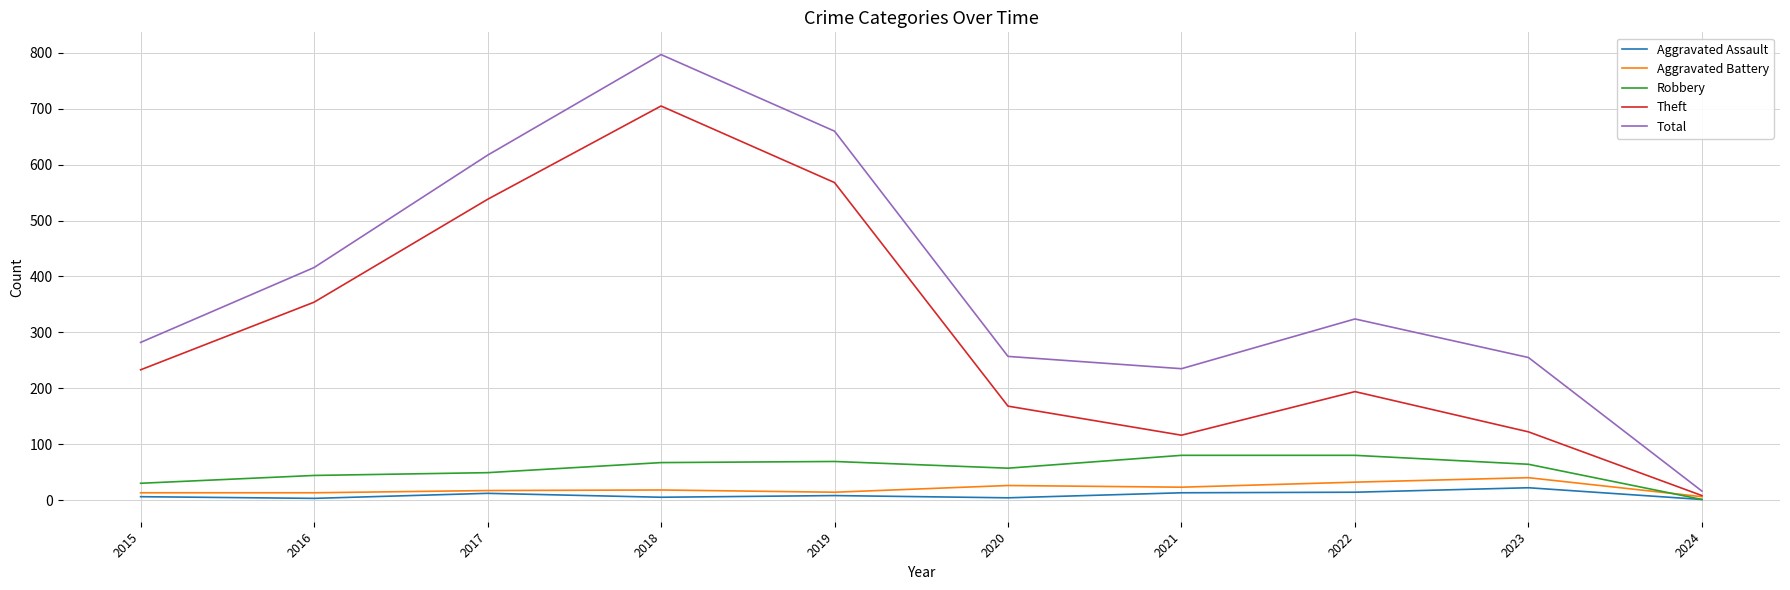

What is the maximum value for Theft?

705